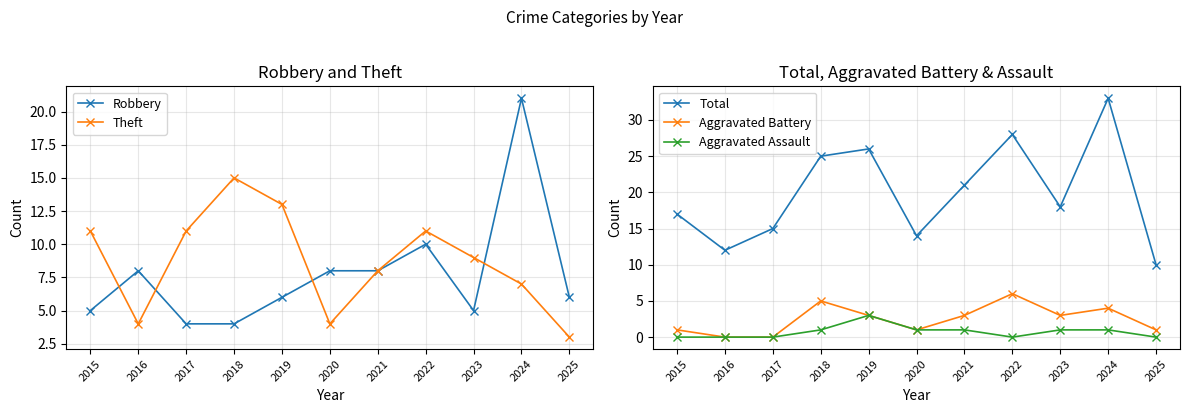

How many Aggravated Assault values are between 0 and 1?

10